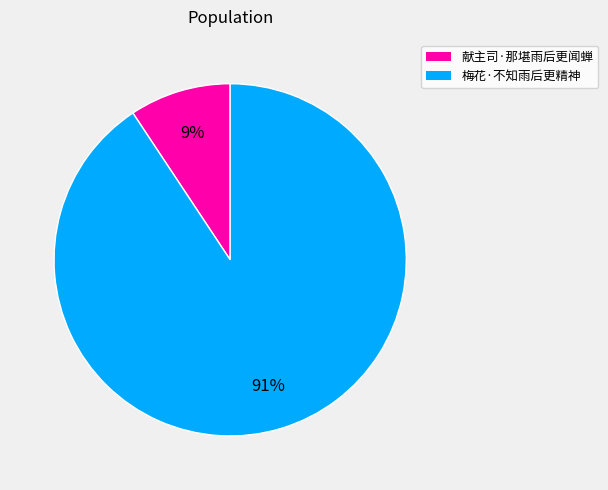

Combined, do 梅花·不知雨后更精神 and 献主司·那堪雨后更闻蝉 account for over 50%?

Yes